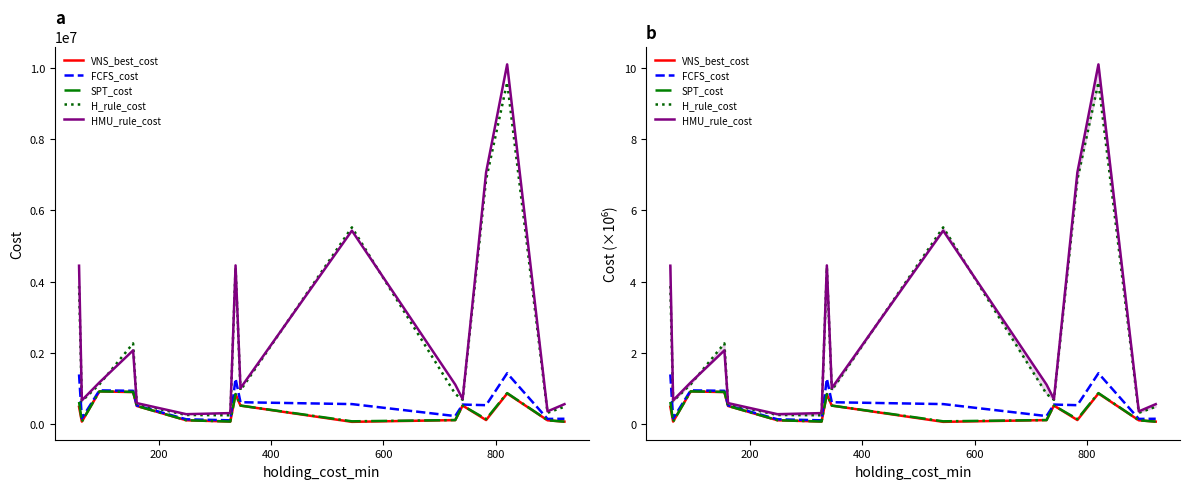

The value of HMU_rule_cost at 10 is 1.7. True or false?

False